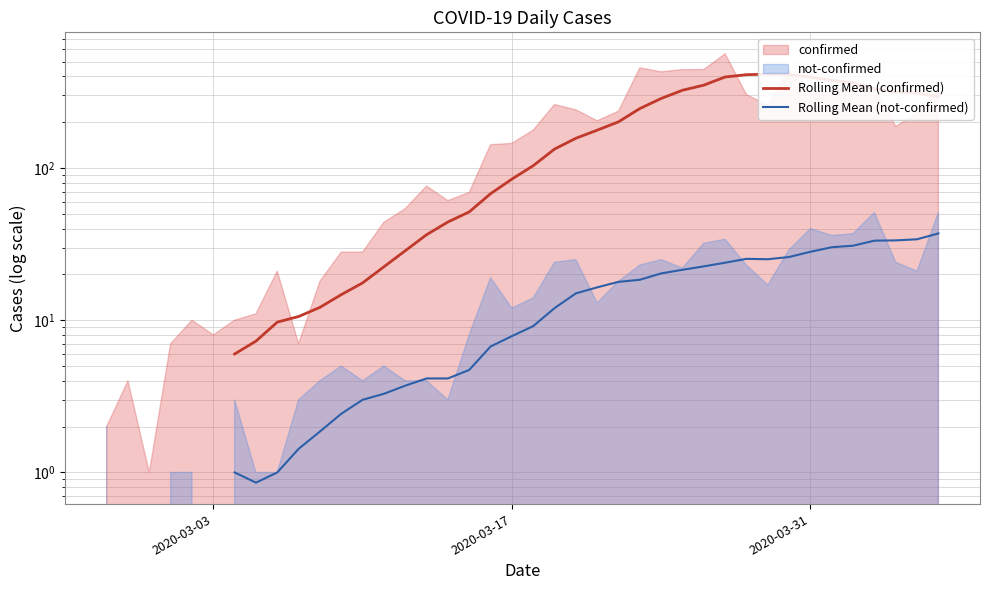

Is the value of Rolling Mean (not-confirmed) at 34 greater than the value of Rolling Mean (confirmed) at 2020-03-31?

No